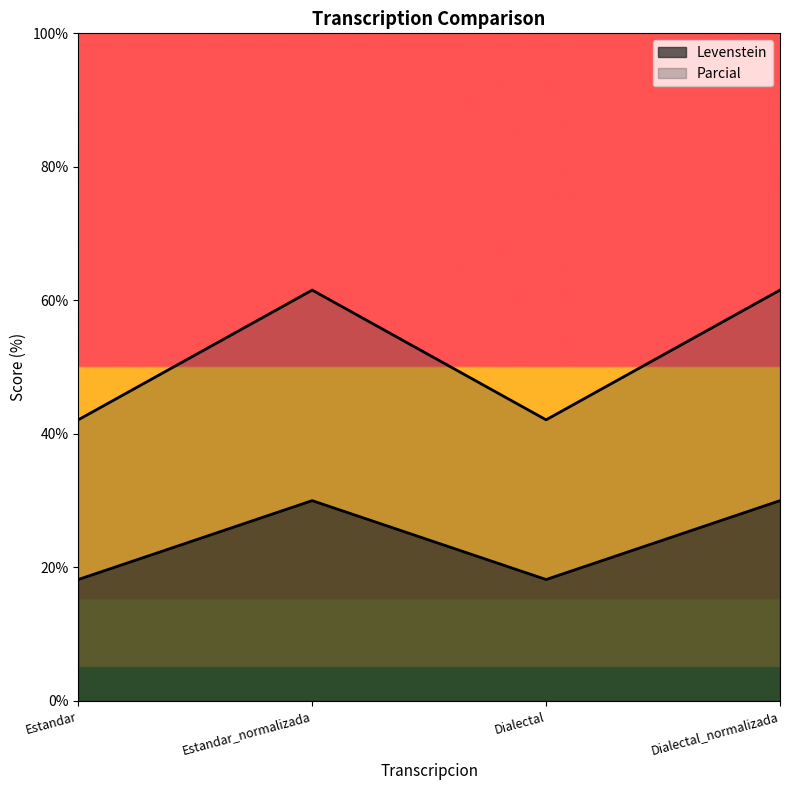

What is the total value across all series at Estandar?

60.3